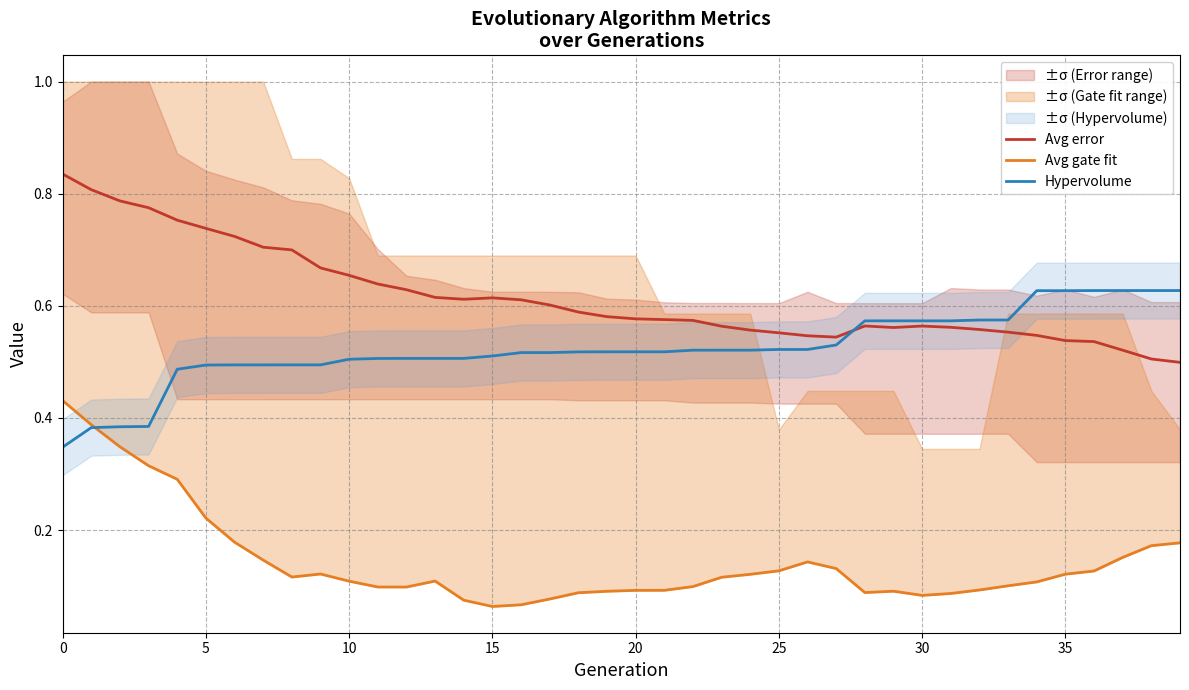

True or false: Hypervolume and Avg gate fit cross at least once.

True